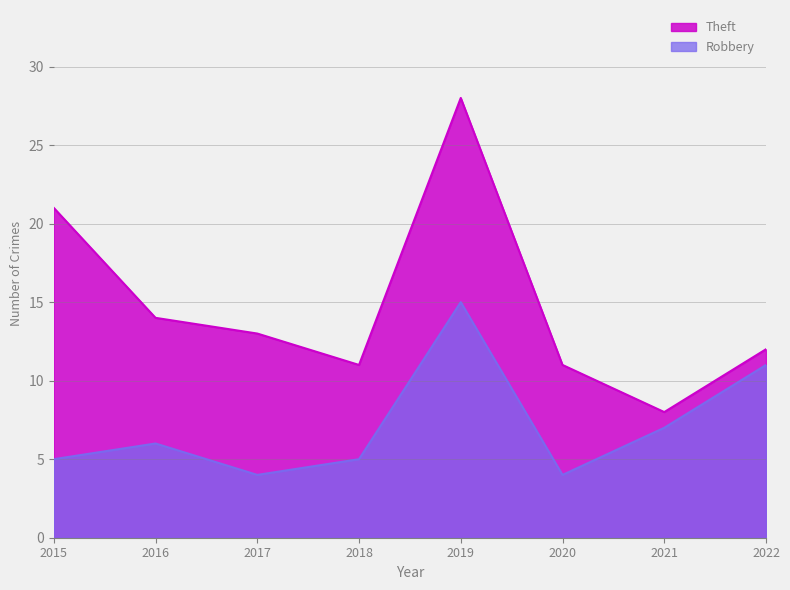

What is the value of the Robbery point at the 8th from the left?

11